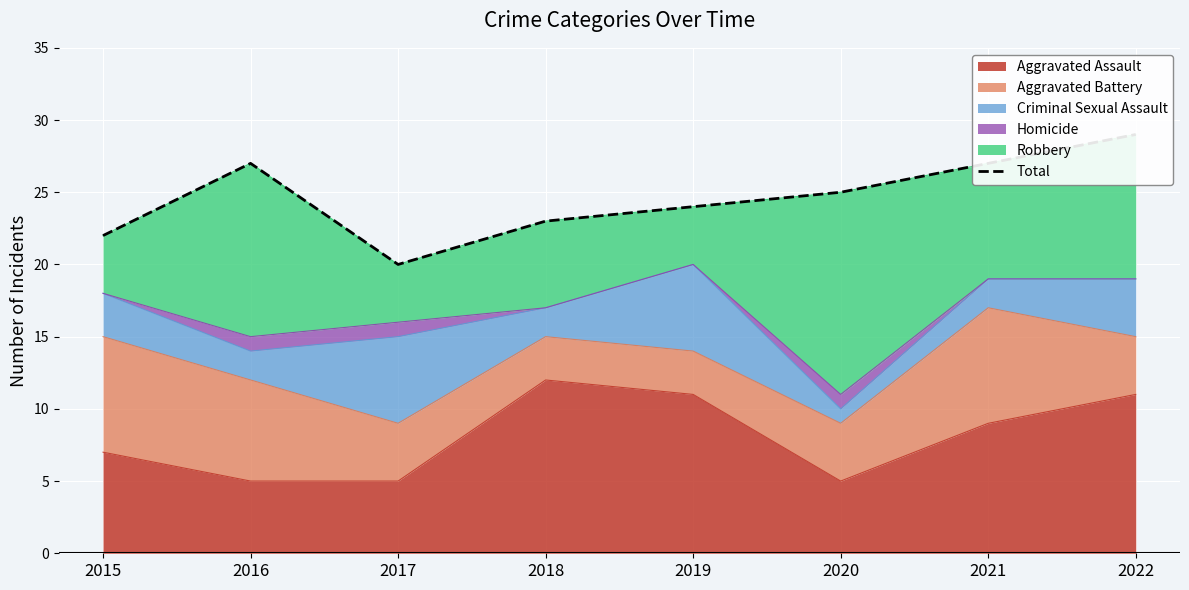

List the labels in order of value, smallest first.

2017, 2015, 2018, 2019, 2020, 2016, 2021, 2022